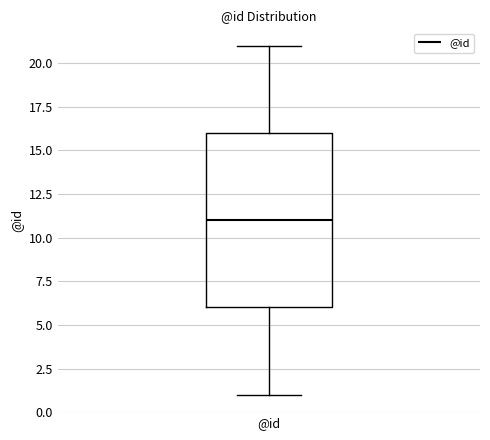

Read this box plot against the y-axis: the position of the median line, the range covered by the box, and the ends of both whiskers. The values are not printed on the chart, so give them approximately, as read against the axis.

median 11, box 6 to 16, whiskers 1 to 21